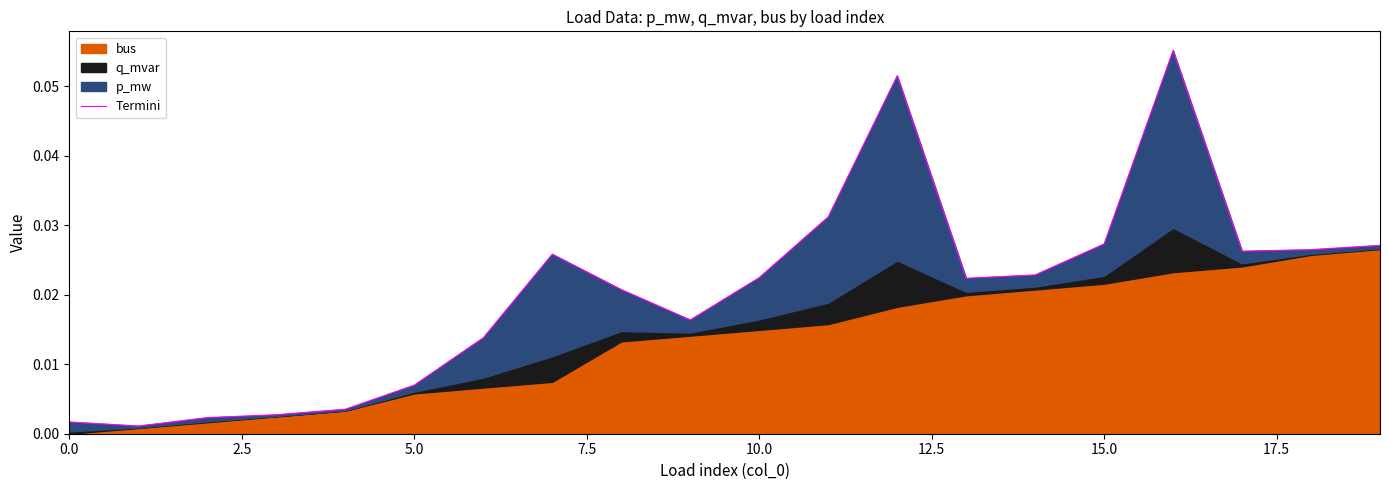

How many points are higher than both their immediate neighbors (excluding endpoints)?

3